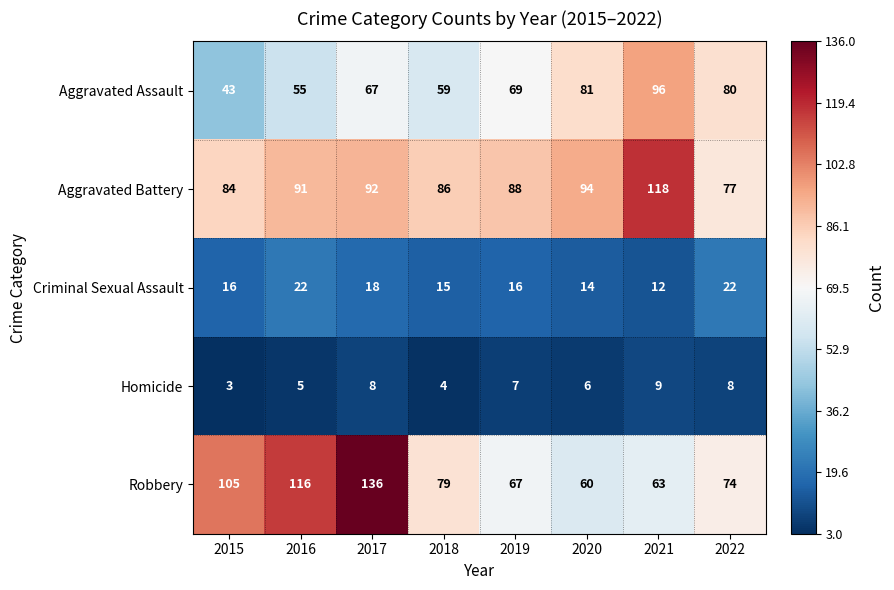

What is the total value across all series at 2017?

321